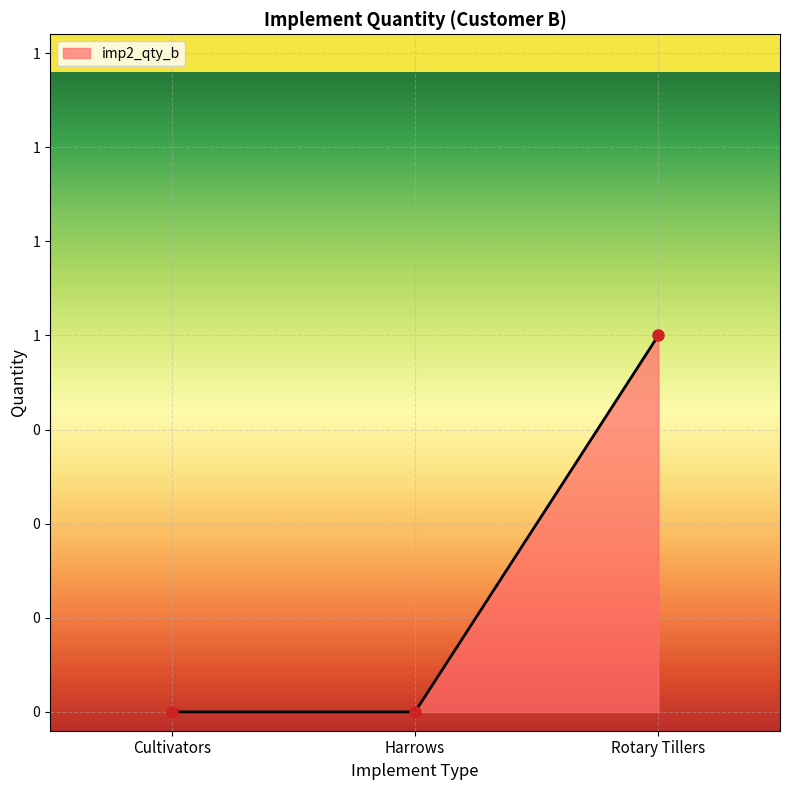

Does the chart have visible grid lines?

Yes